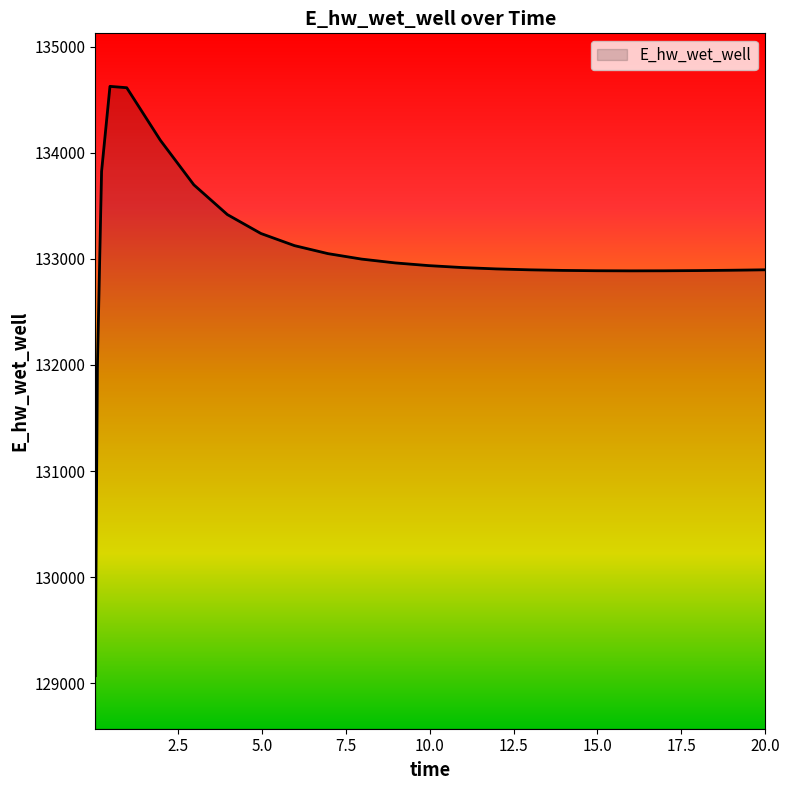

What is the maximum value shown in the chart?

134627.4